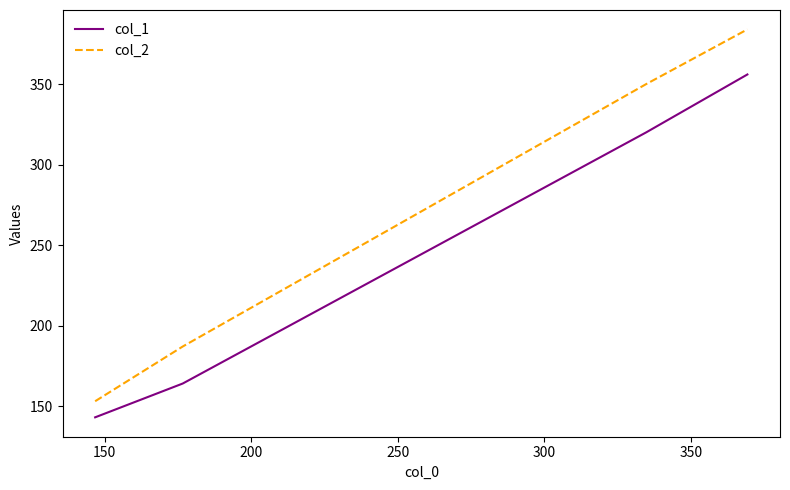

Which series has the largest total across all categories?

col_2